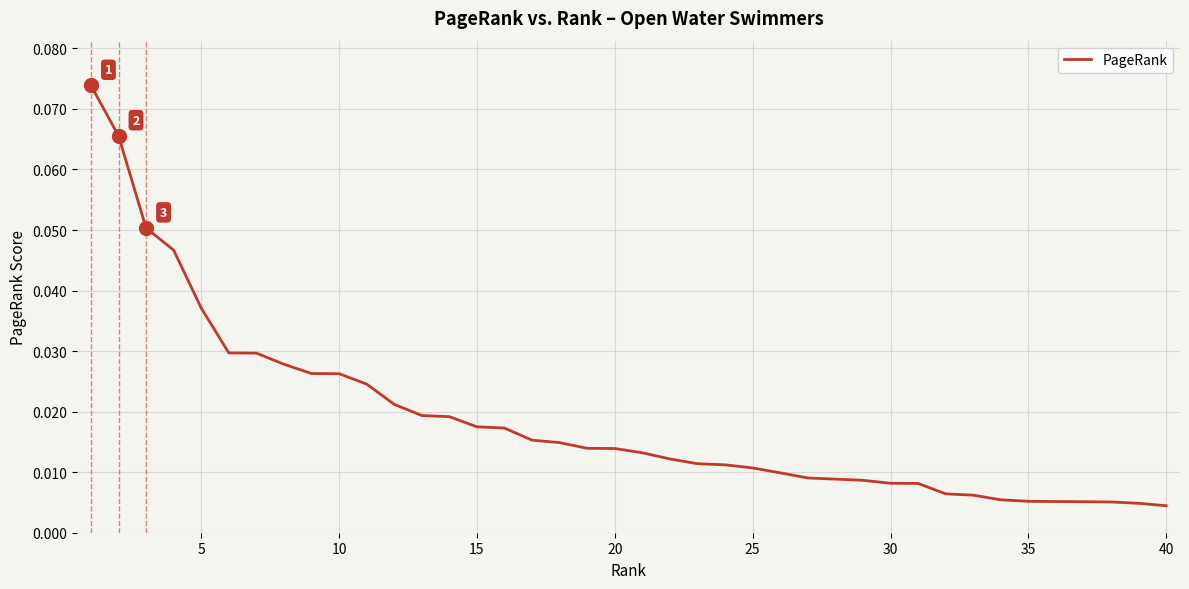

What is the difference between the second highest and minimum values?

0.1